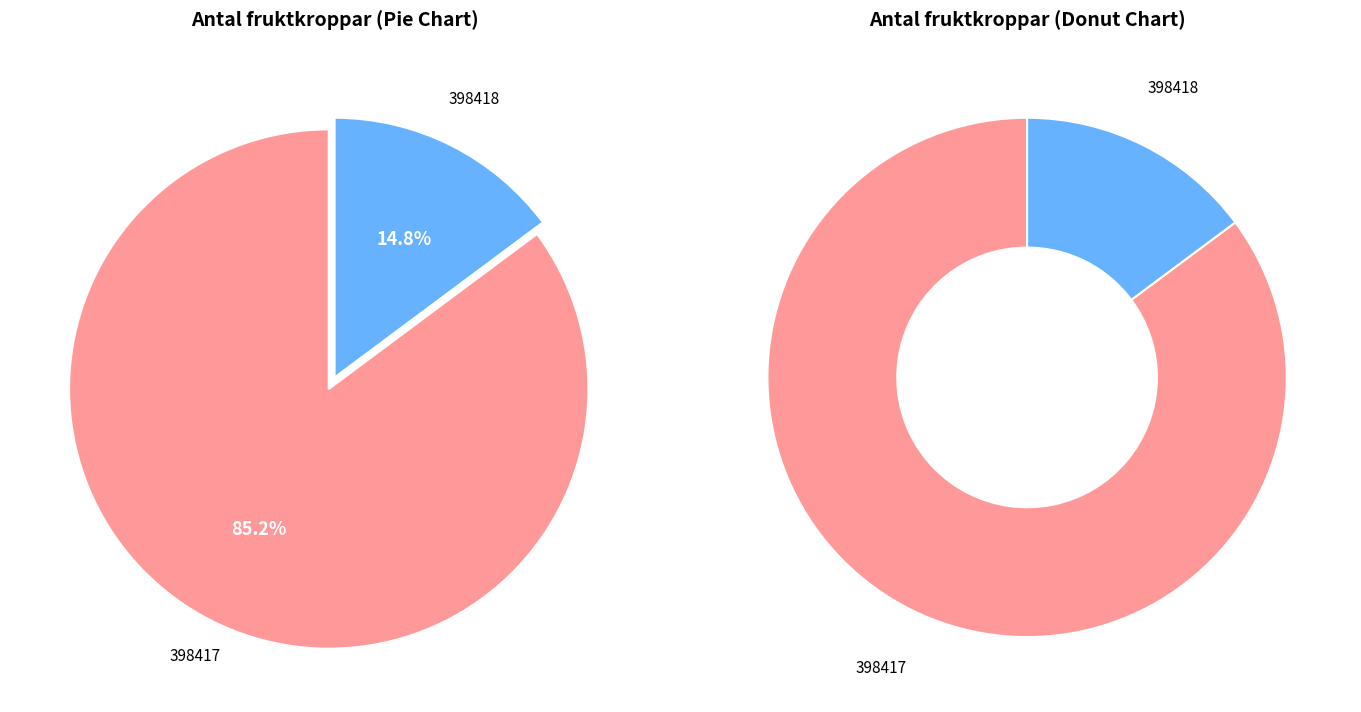

What is the total percentage of 398418 and 398417?

100.0%